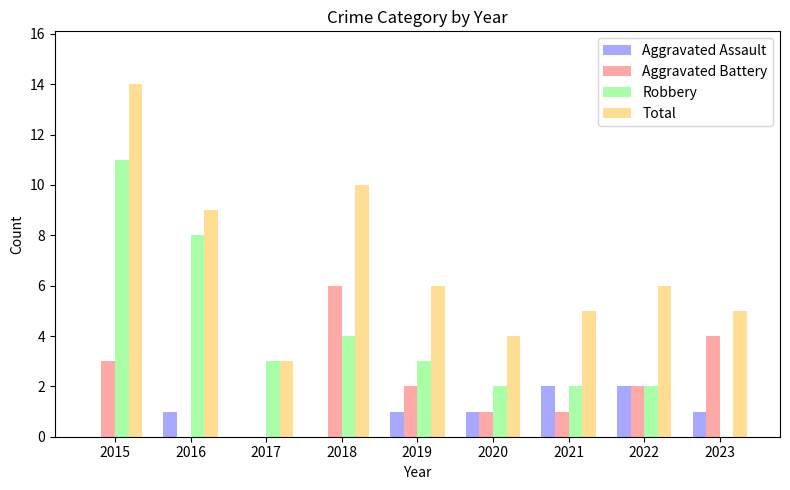

Between 2015 and 2022, which series saw the biggest shift?

Robbery